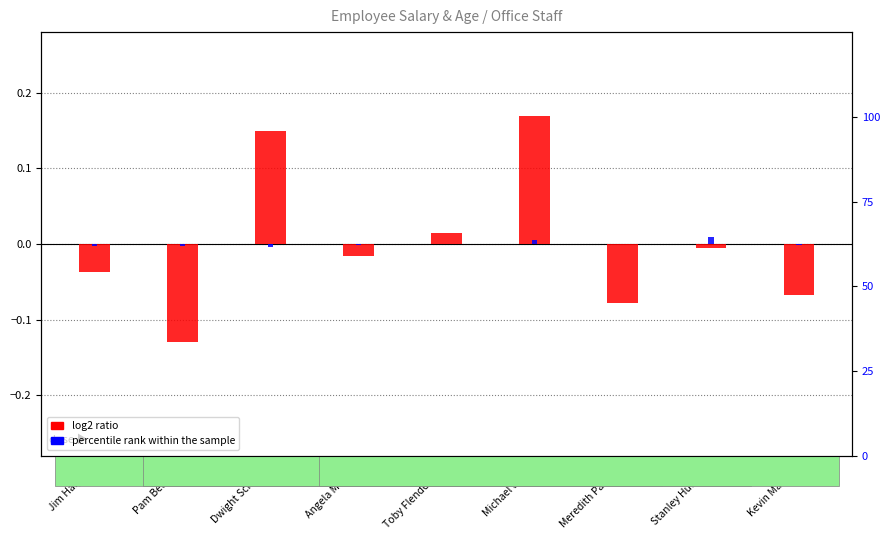

Is the value of log2 ratio at Jim Halpert greater than the value of percentile rank within the sample at Pam Beasley?

No